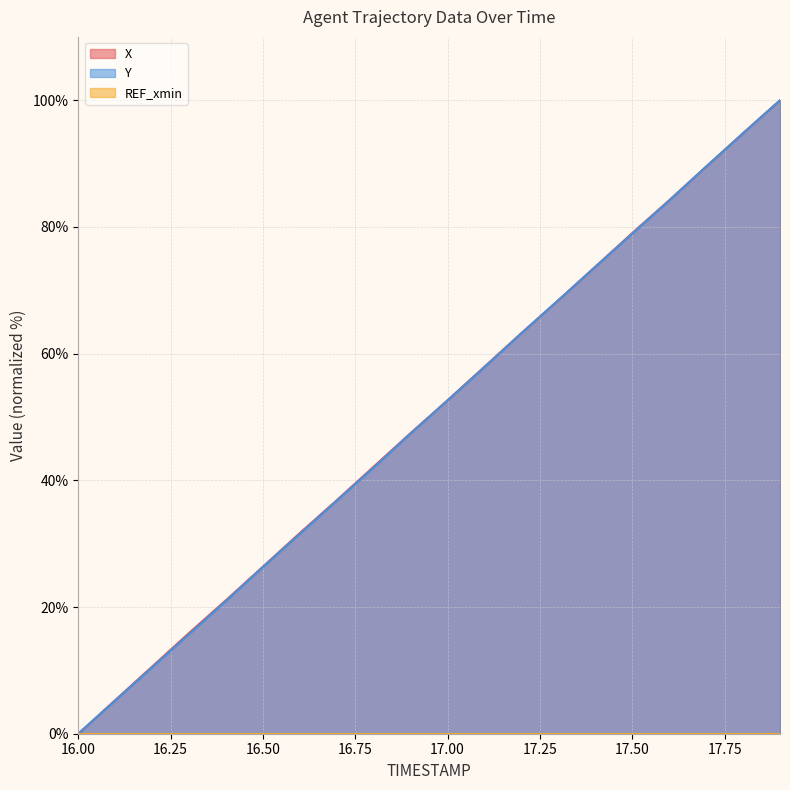

At which category is the sum across all series the highest?

17.9